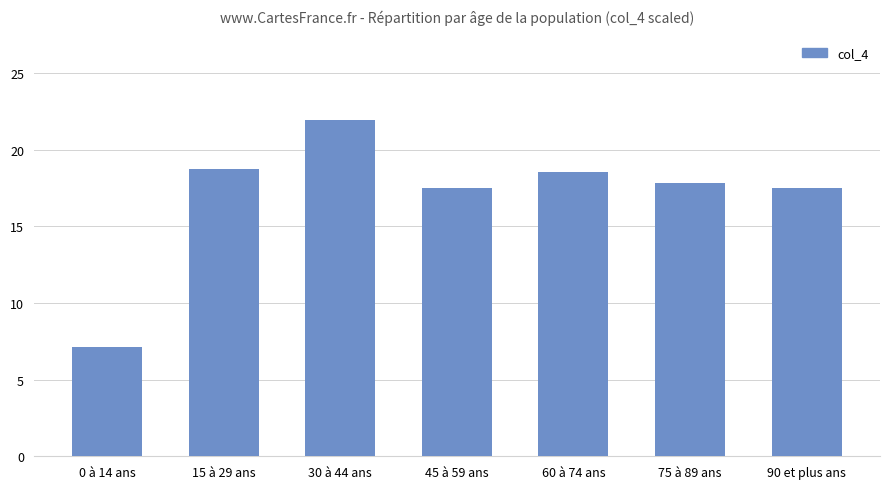

Which has a higher value, 60 à 74 ans or 75 à 89 ans?

60 à 74 ans